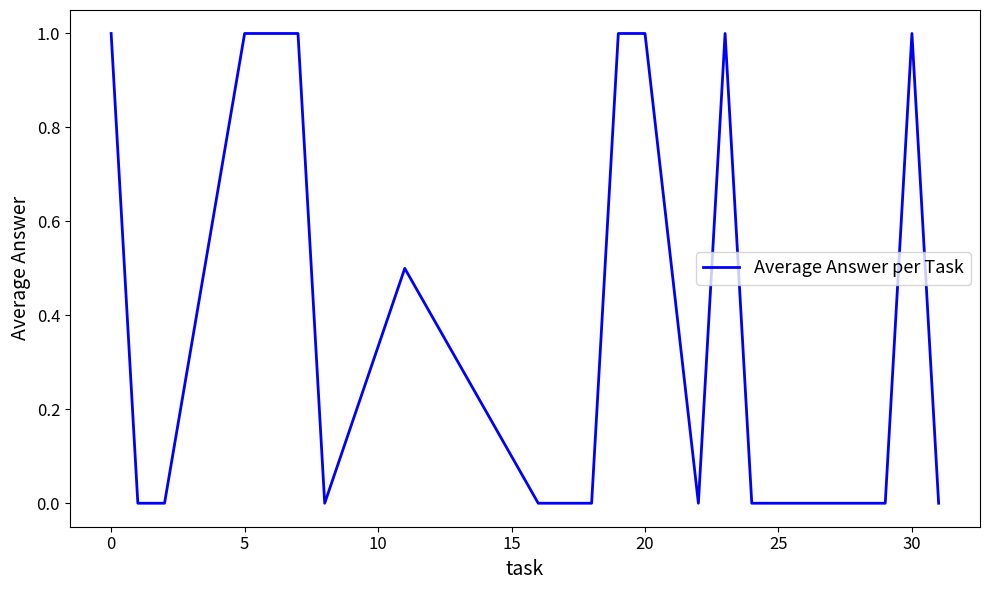

How many categories are shown in the chart?

20